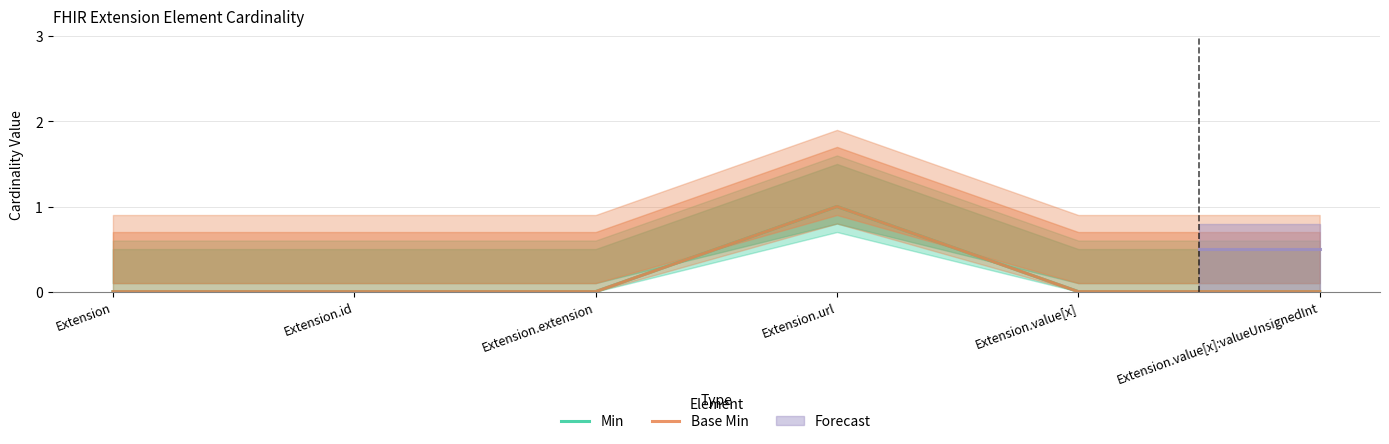

At which category does Min reach its first local peak?

Extension.url